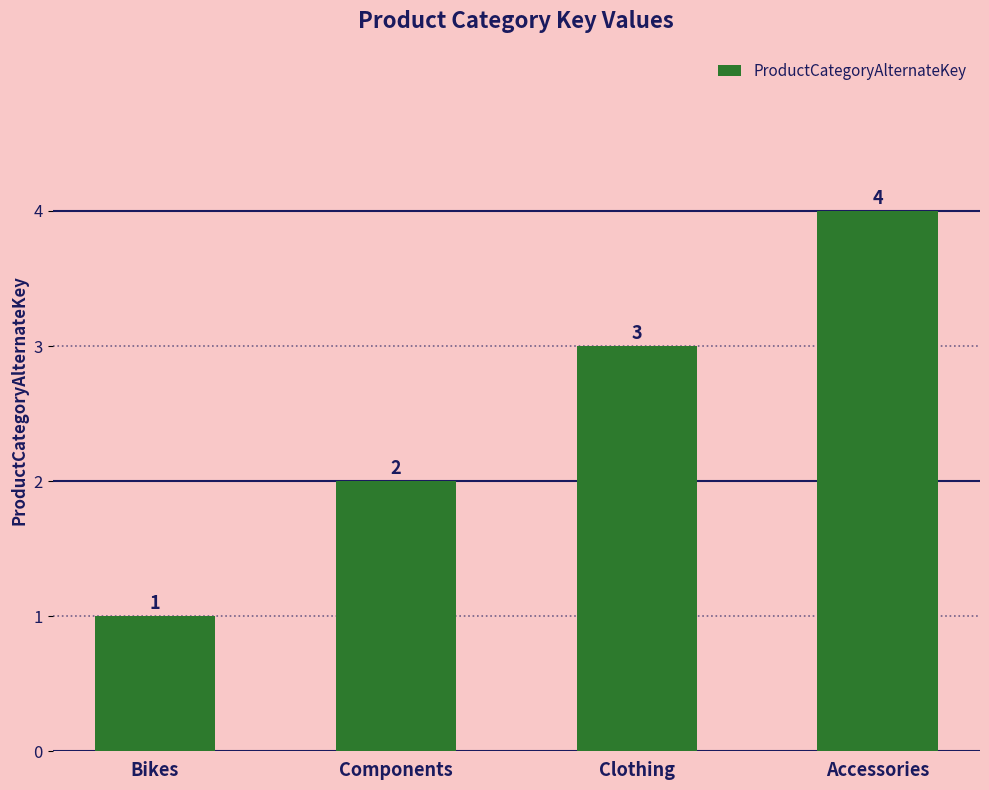

What is the label of the 2nd bar from the right?

Clothing